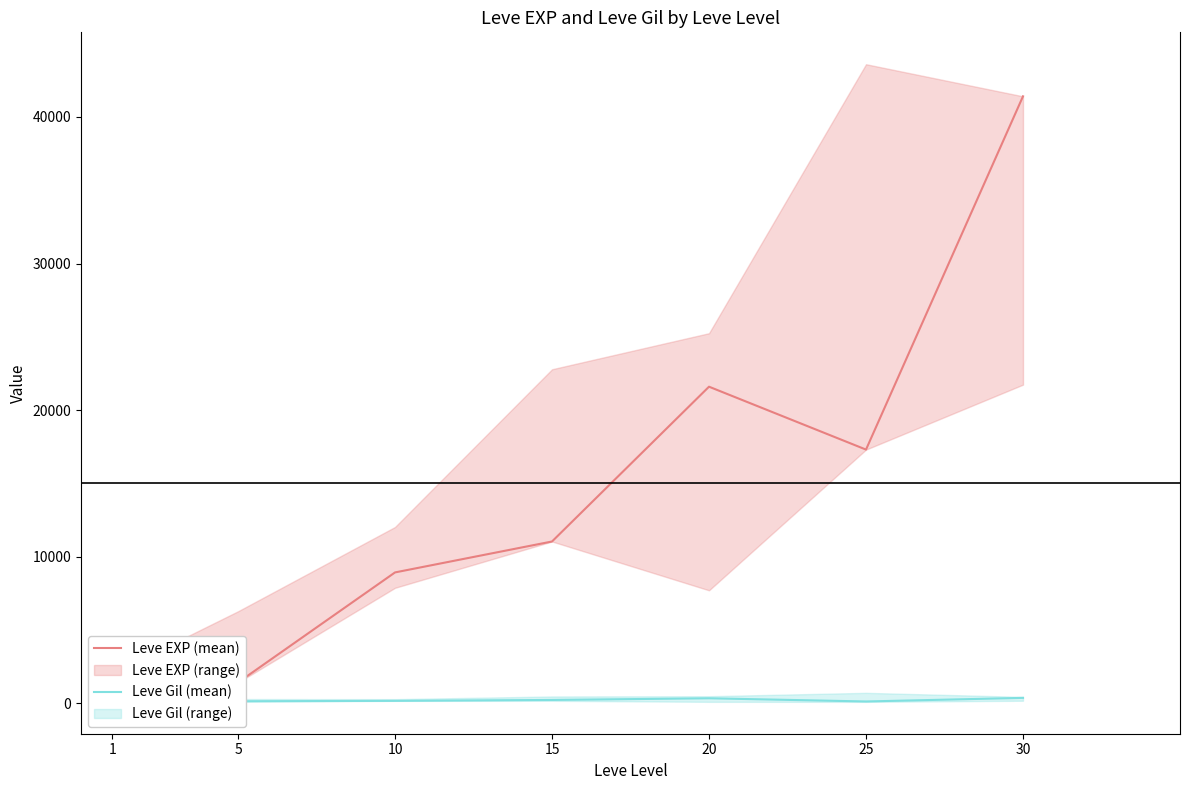

Reading left to right, what are all the values shown in this chart?

Leve EXP (mean): 800	1420	8930	11040	21600	17310	41410
Leve Gil (mean): 113	140	169	230	344	126	372